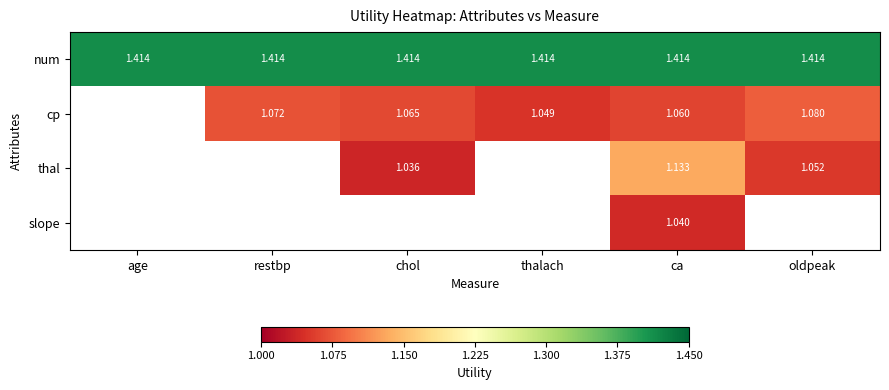

At which category is the sum across all series the highest?

ca